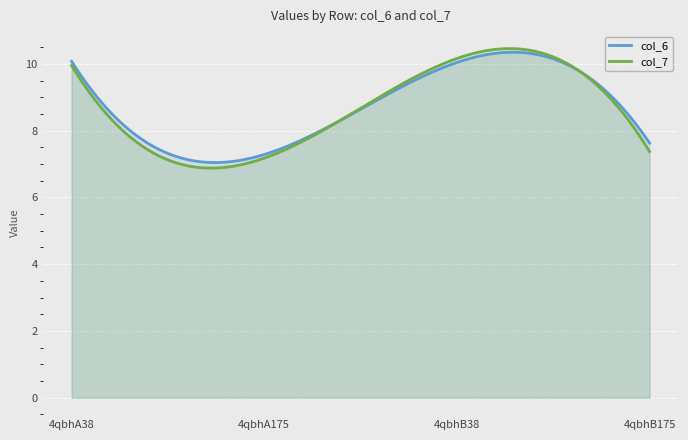

How many values in the col_7 series exceed 9?

2